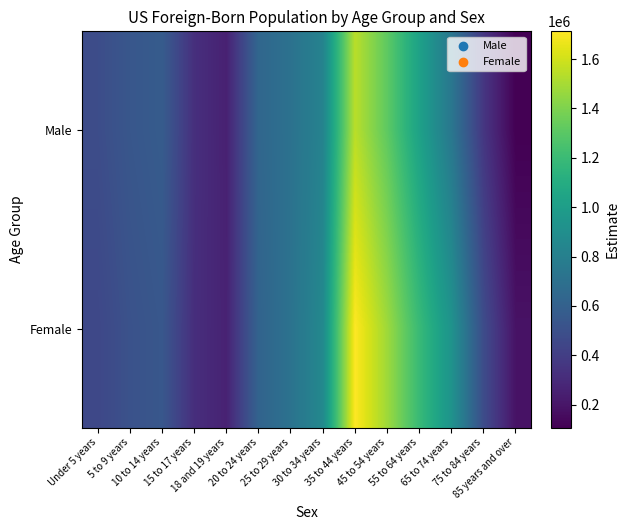

At which category is the sum across all series the highest?

35 to 44 years